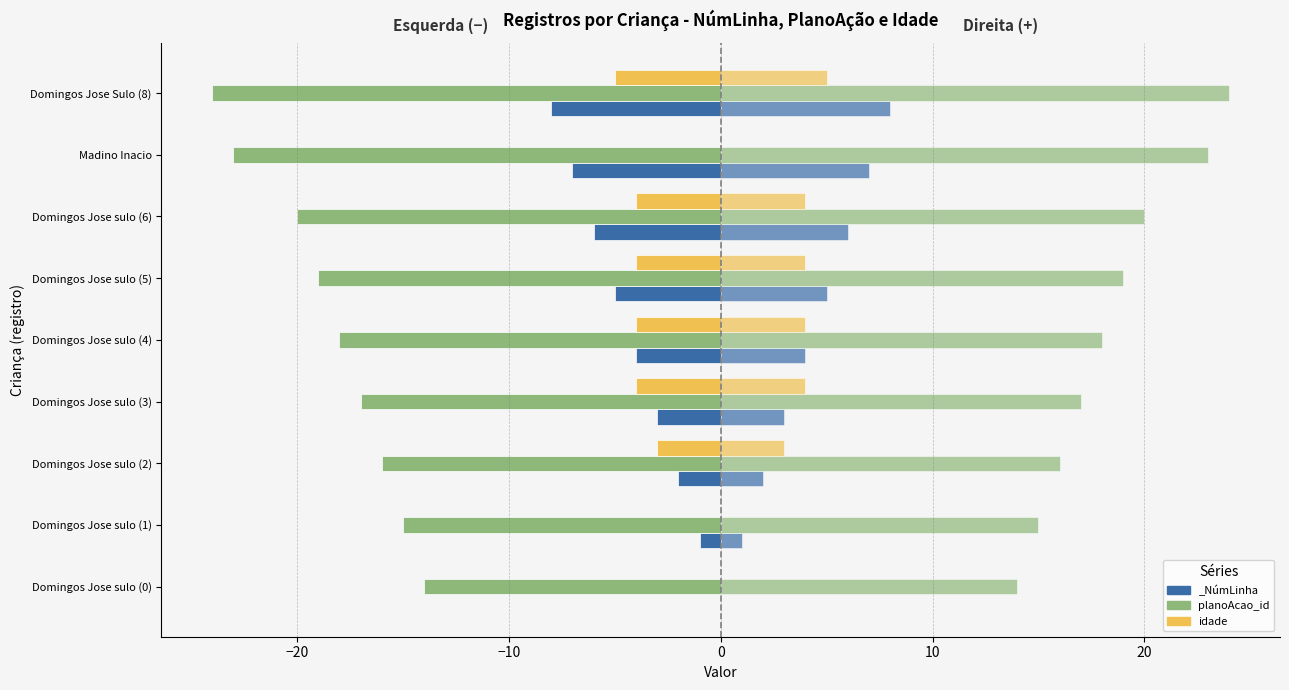

Does the chart contain any negative values?

Yes